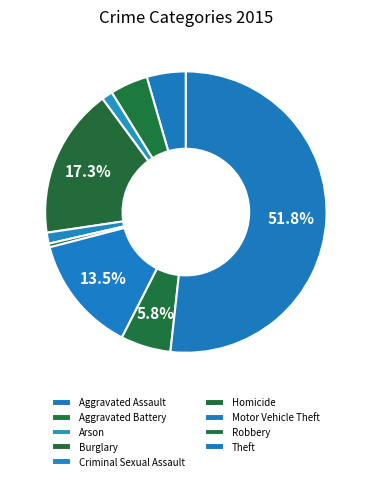

True or false: Criminal Sexual Assault accounts for 1% of the total.

True